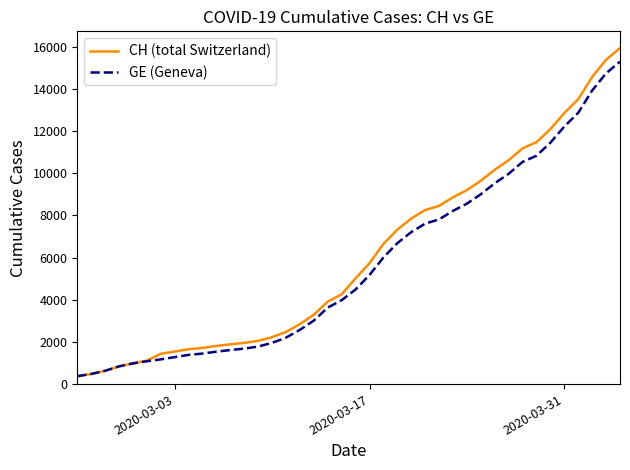

What is the maximum value shown in the chart?

15926